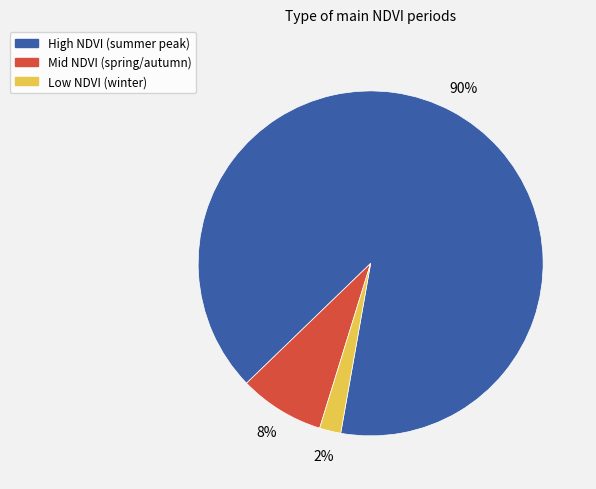

Is there a majority slice in this chart?

Yes